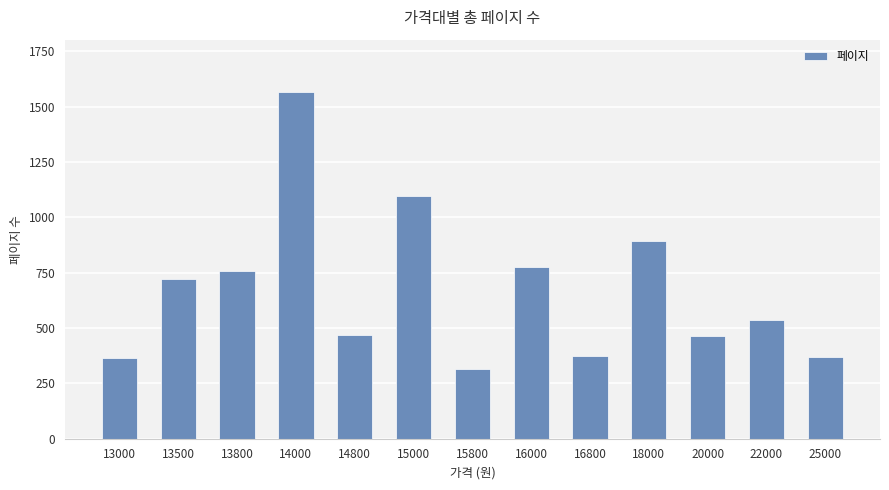

What is the value of the 9th bar from the left?

376